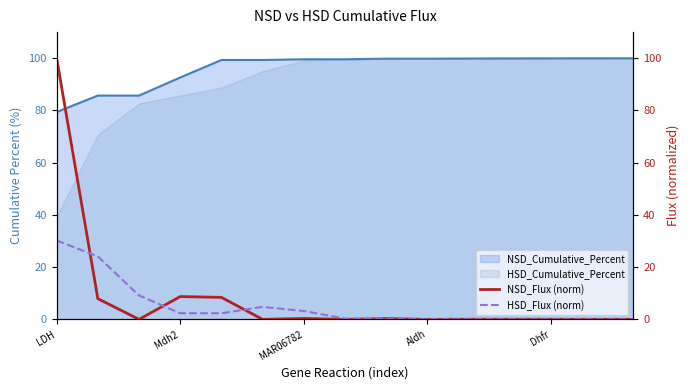

What is the difference between the maximum and second lowest values in the NSD_Flux (norm) series?

100.0